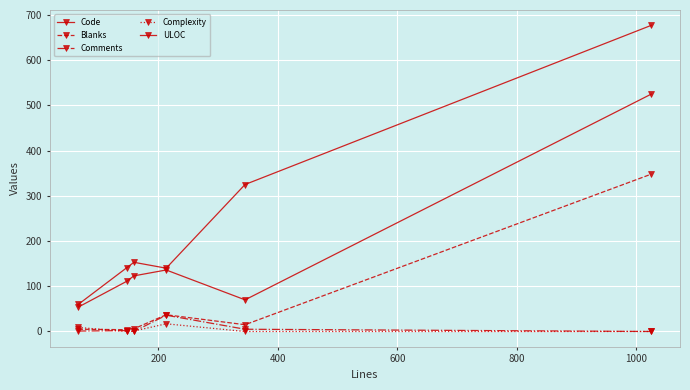

Does the chart display data point markers on the line(s)?

Yes